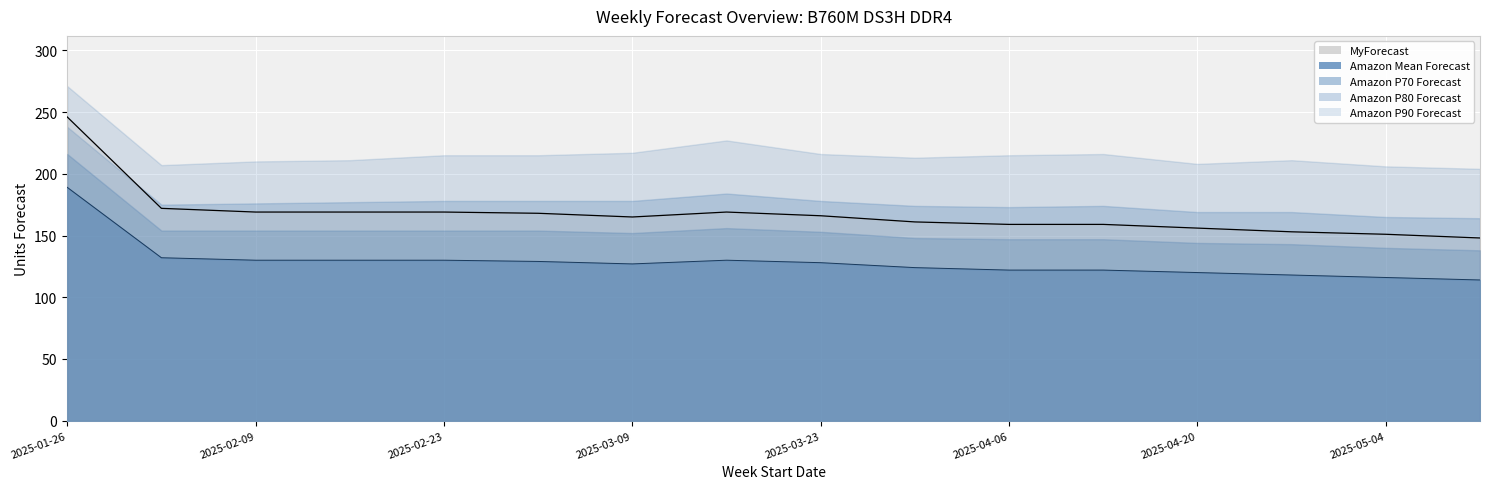

Is the value of Amazon P90 Forecast at 2025-03-30 greater than the value of Amazon Mean Forecast at 2025-05-11?

Yes